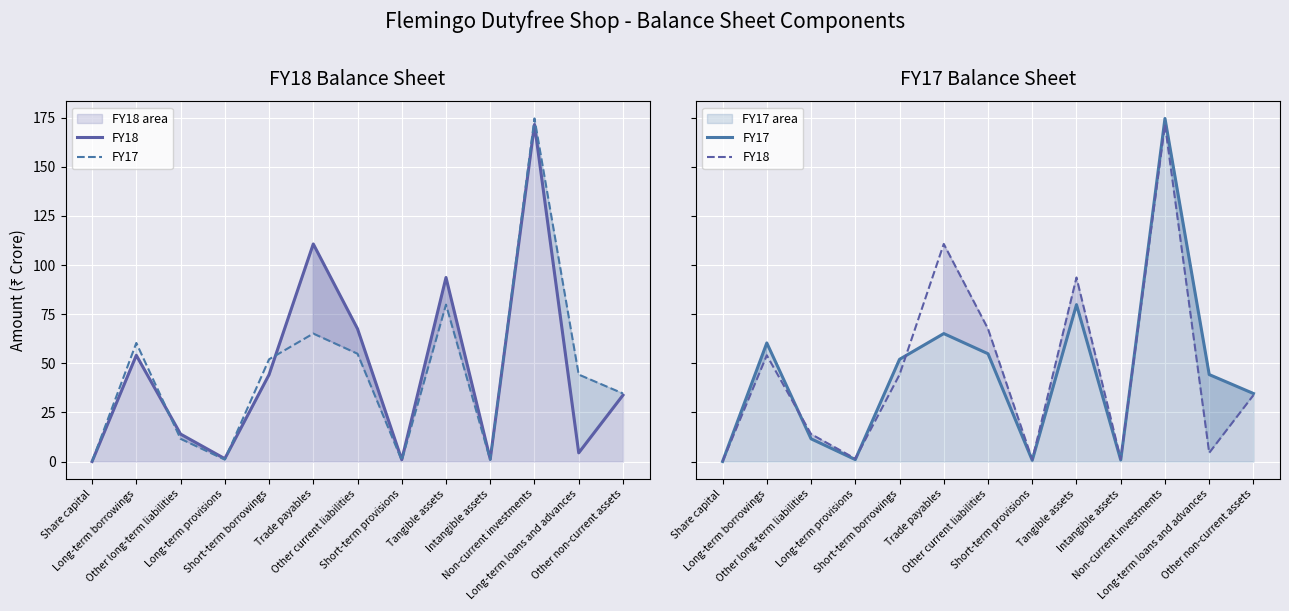

Where does the FY17 series first go above 44?

Long-term borrowings